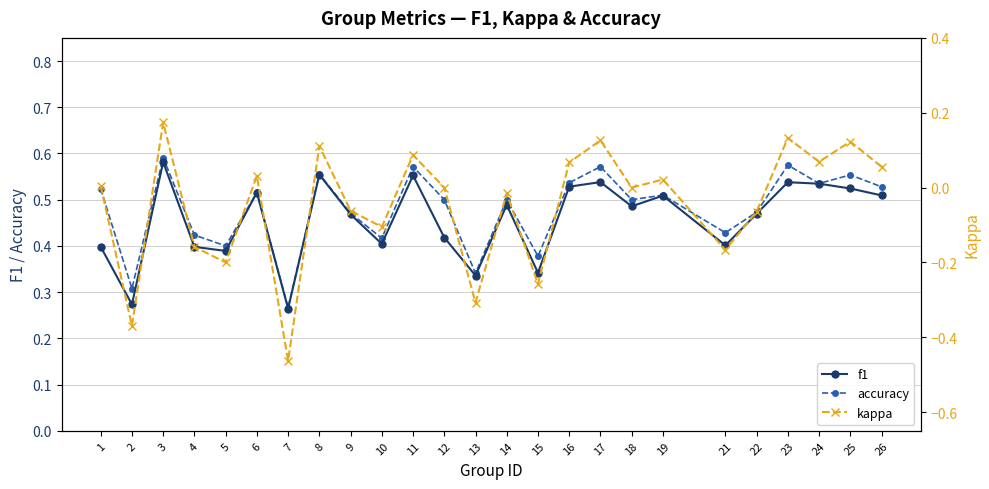

What is the difference between the maximum and second lowest values in the kappa series?

0.5